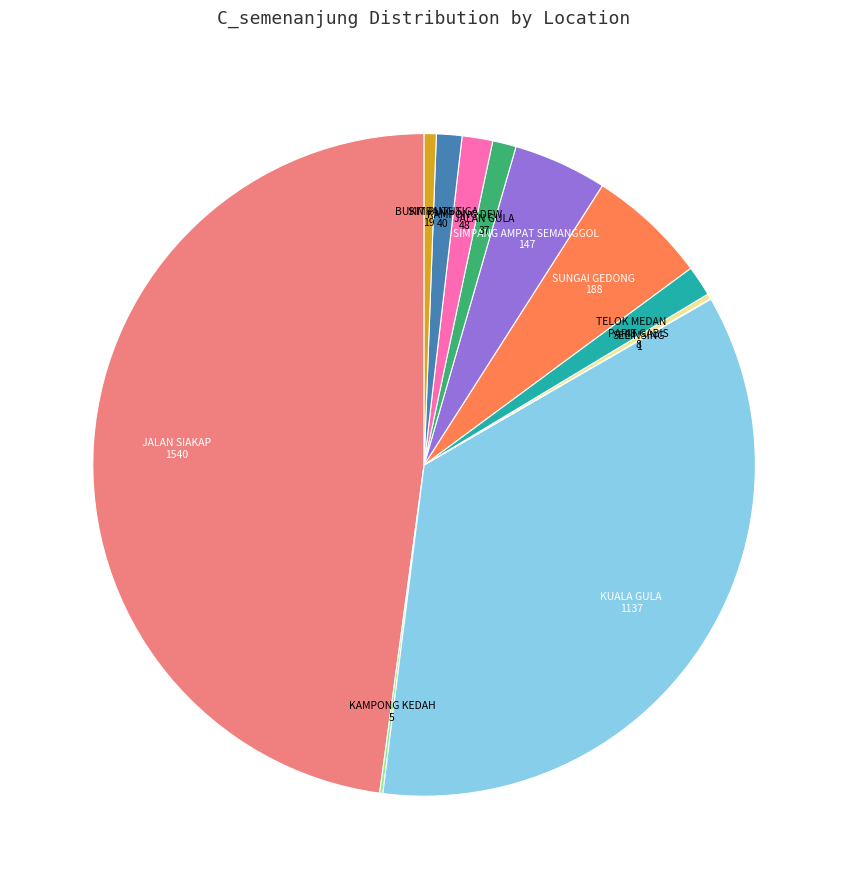

Which category has the biggest portion of the pie?

JALAN SIAKAP